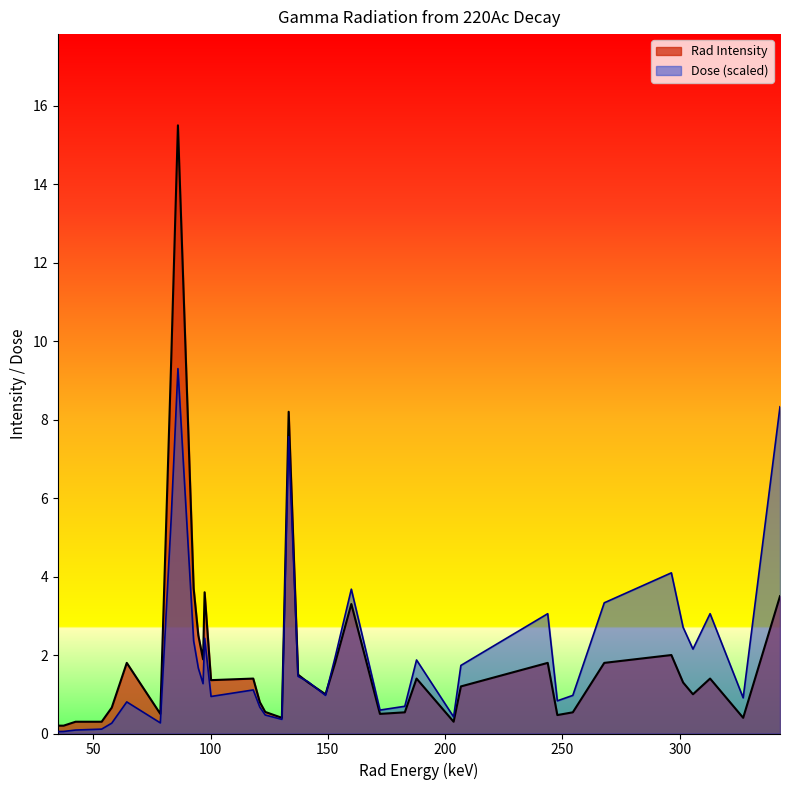

Reading left to right, transcribe all the data shown in this chart.

Rad Intensity: 0.2	0.2	0.3	0.3	0.7	1.8	0.5	9.5	15.5	3.7	2.5	1.9	3.6	1.4	1.4	0.8	0.6	0.4	8.2	1.5	1.3	1.0	1.8	3.3	0.5	0.5	1.4	0.3	1.2	1.8	0.5	0.5	1.8	2.0	1.3	1.0	1.4	0.4	3.5
Dose: 0.0	0.1	0.1	0.1	0.3	0.8	0.3	5.5	9.3	2.4	1.7	1.3	2.4	0.9	1.1	0.7	0.5	0.4	7.6	1.5	1.3	1.0	1.9	3.7	0.6	0.7	1.9	0.4	1.7	3.1	0.8	1.0	3.3	4.1	2.7	2.2	3.1	0.9	8.3